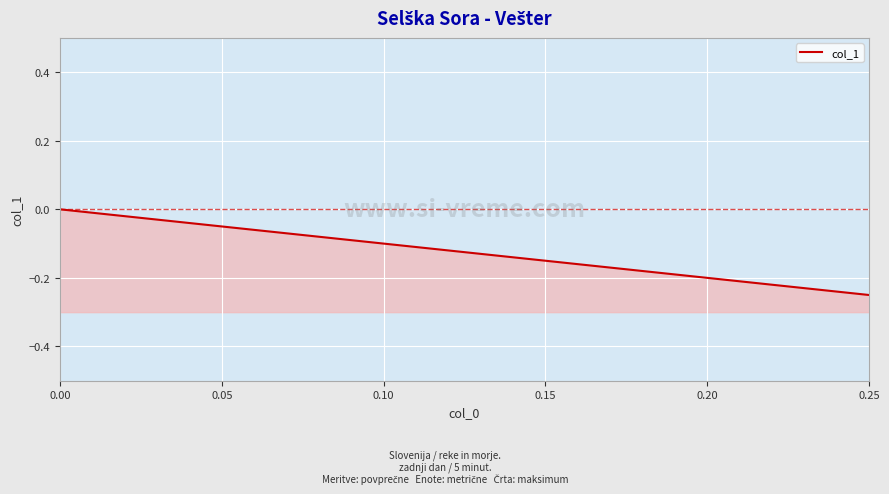

What is the sum of all values?

-0.2